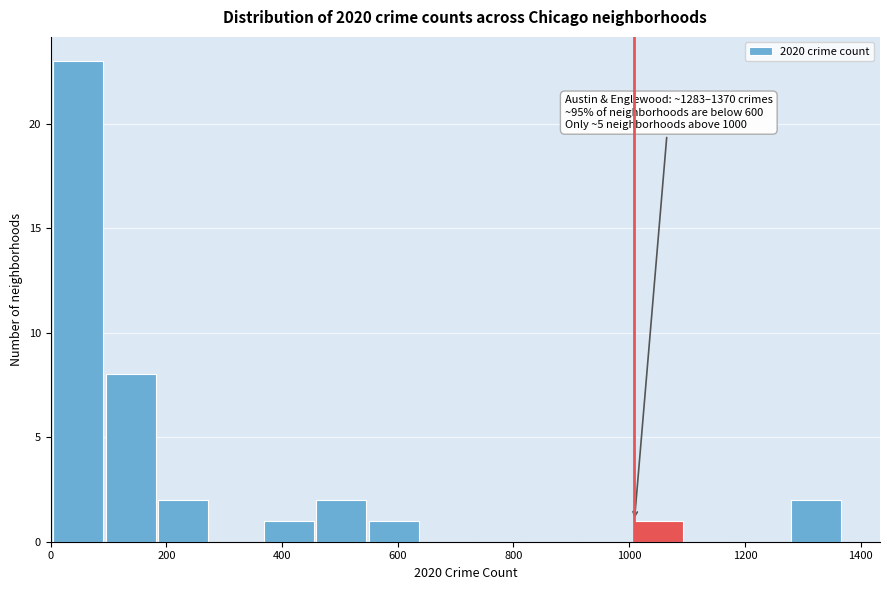

Which range on the x-axis has the tallest bar?

0 to 100